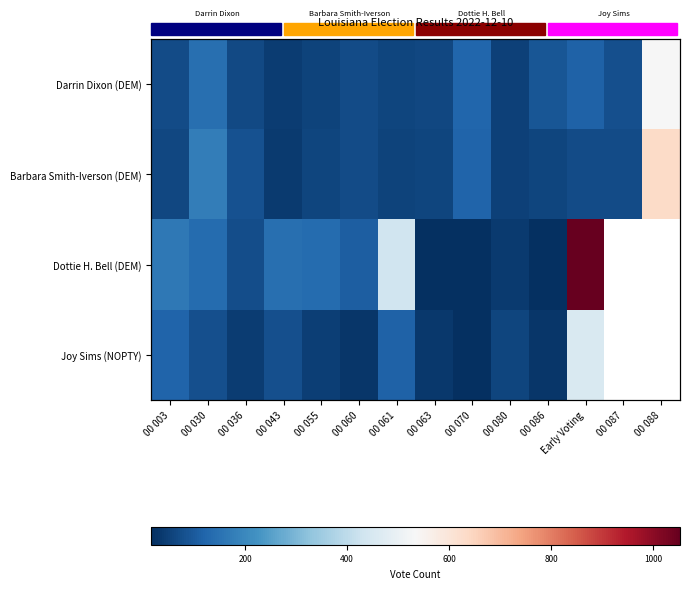

What is the difference between the second highest and second lowest values in the Darrin Dixon (DEM) series?

95.0